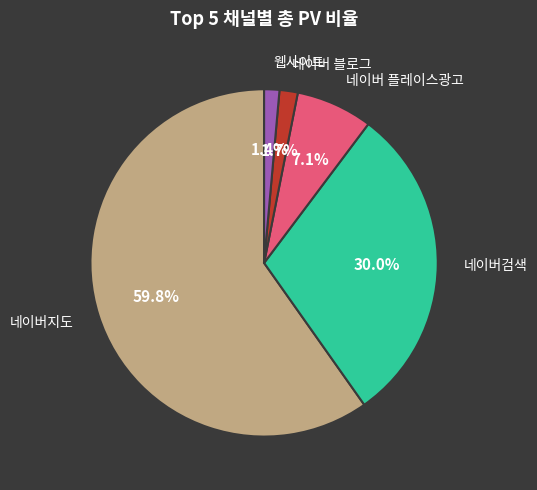

Is there any slice that represents more than half of the pie?

Yes